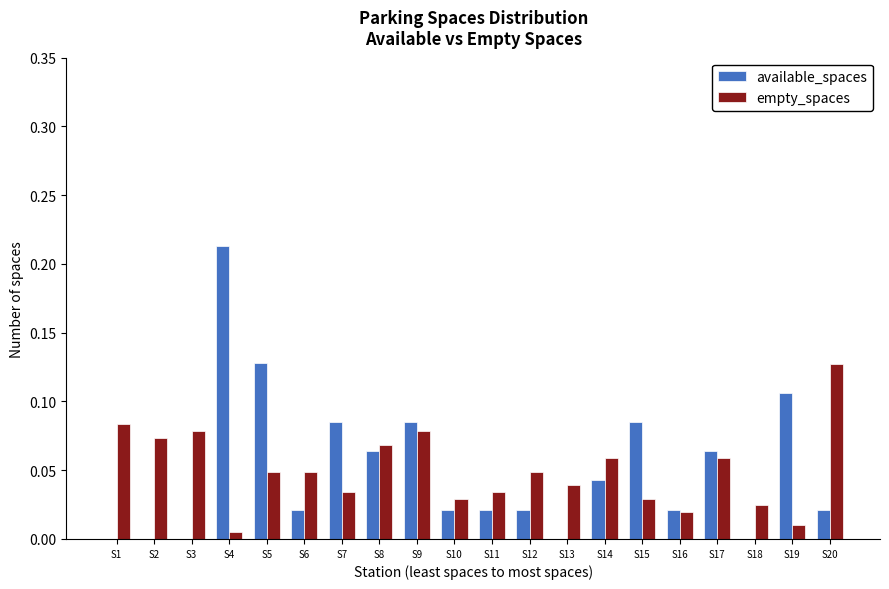

At which category is the sum across all series the highest?

S4